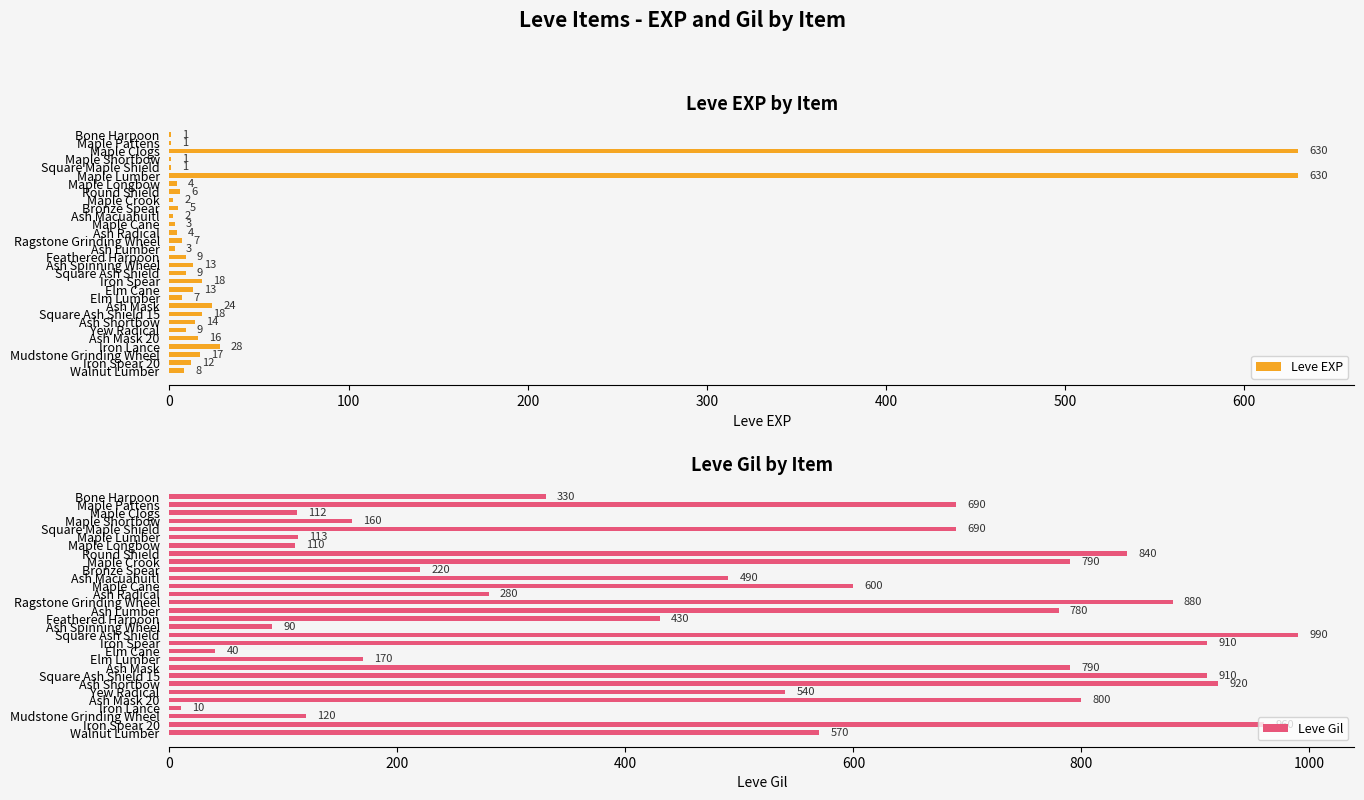

Count the number of categories in the chart.

30